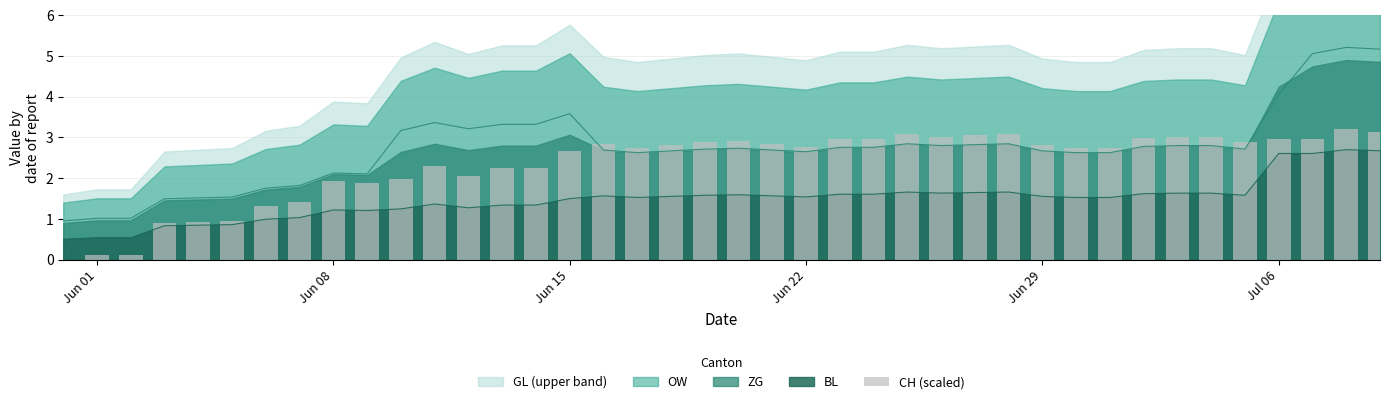

What is the difference between the second highest and second lowest values?

3.0